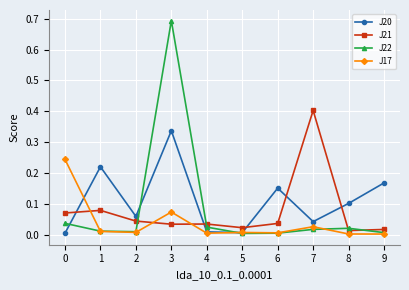

True or false: J21 has a value of 0.0 at 2.

True